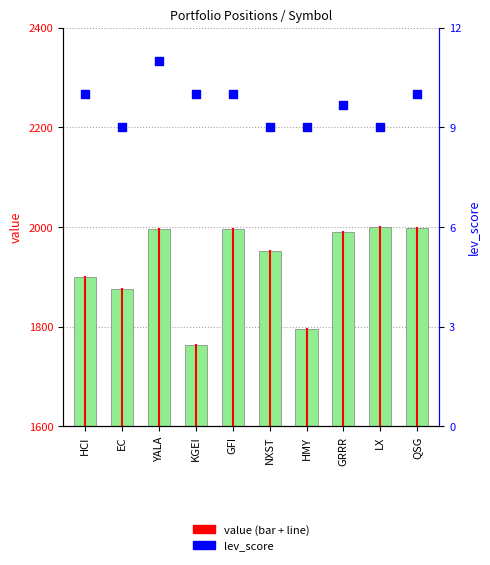

What is the total value across all series at NXST?

1960.4